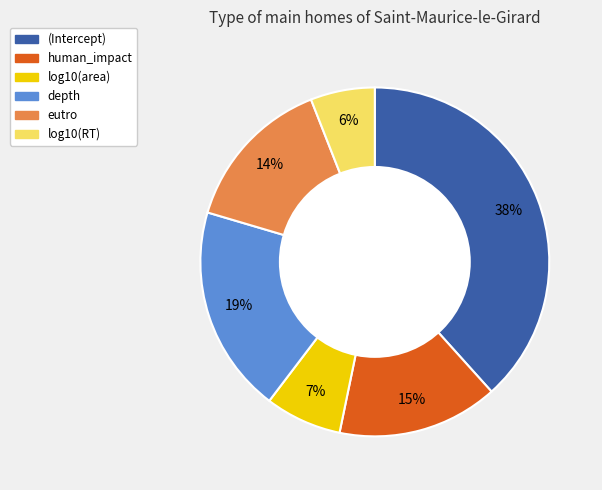

Do eutro and human_impact together represent more than half of the pie?

No